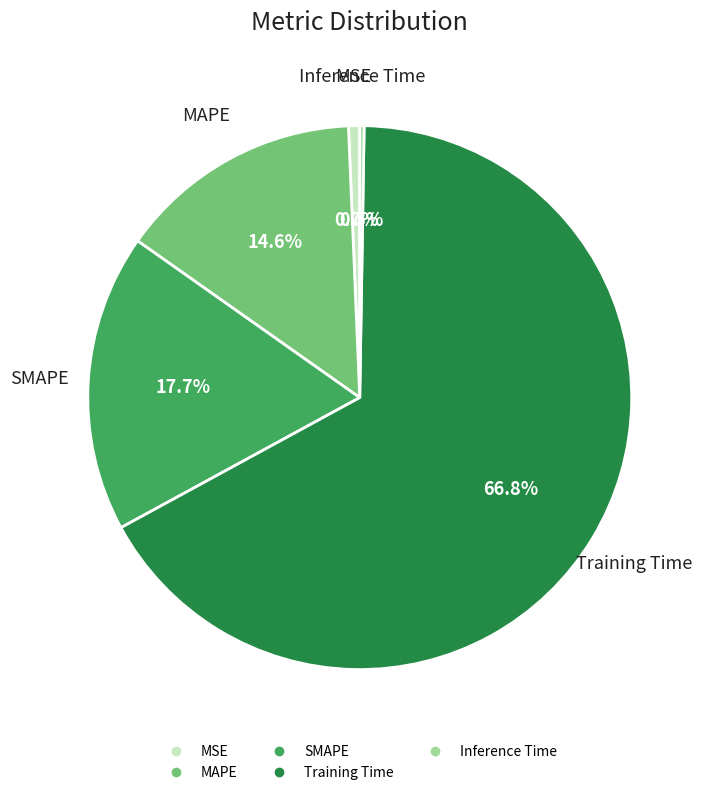

Between Training Time and MAPE, which is larger?

Training Time